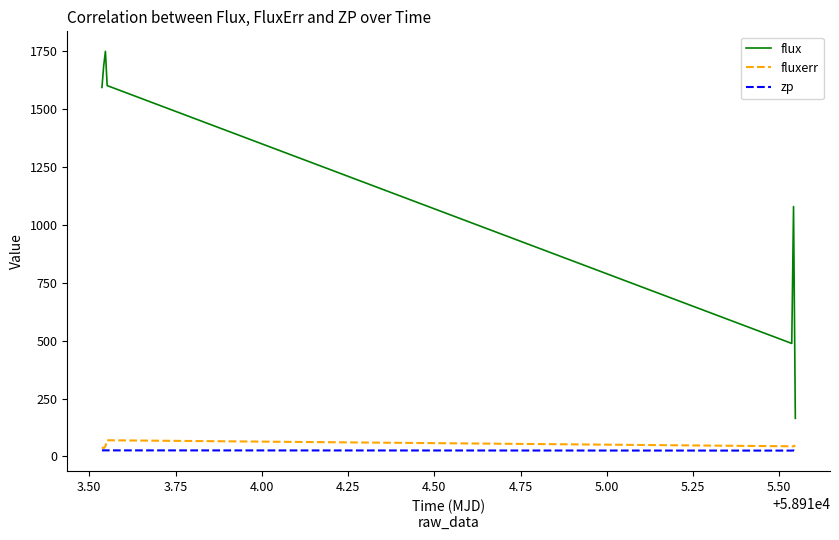

How many values in the zp series are below 25?

2